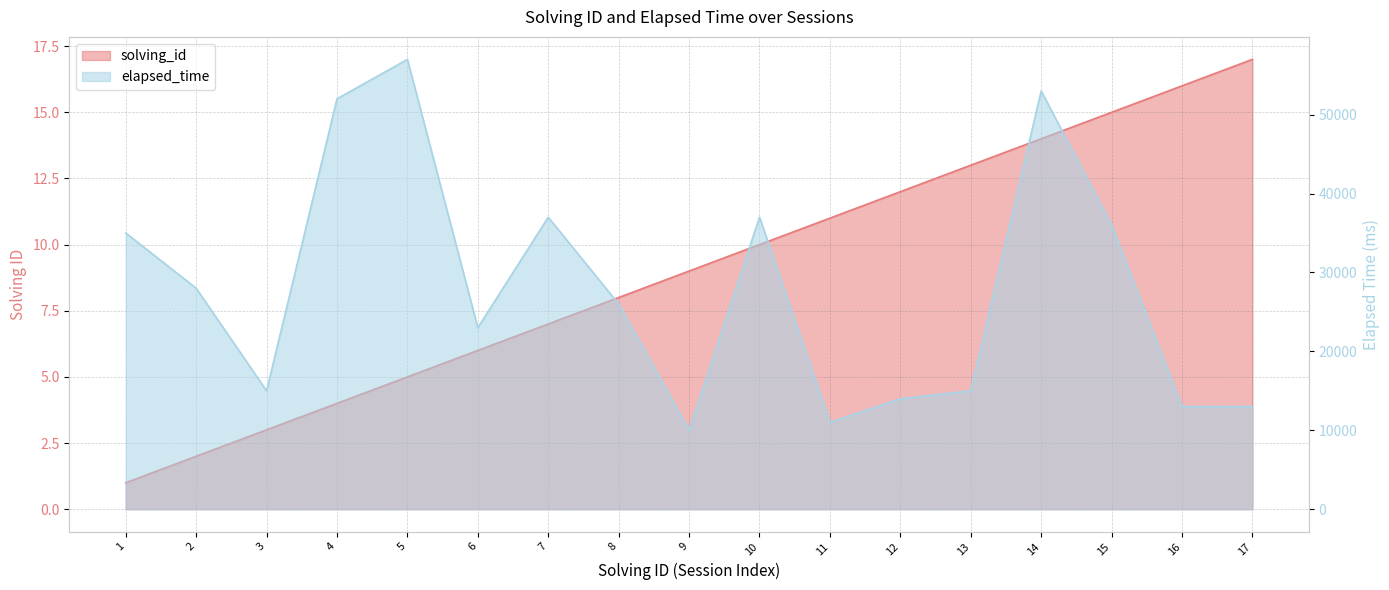

True or false: elapsed_time and solving_id cross at least once.

False